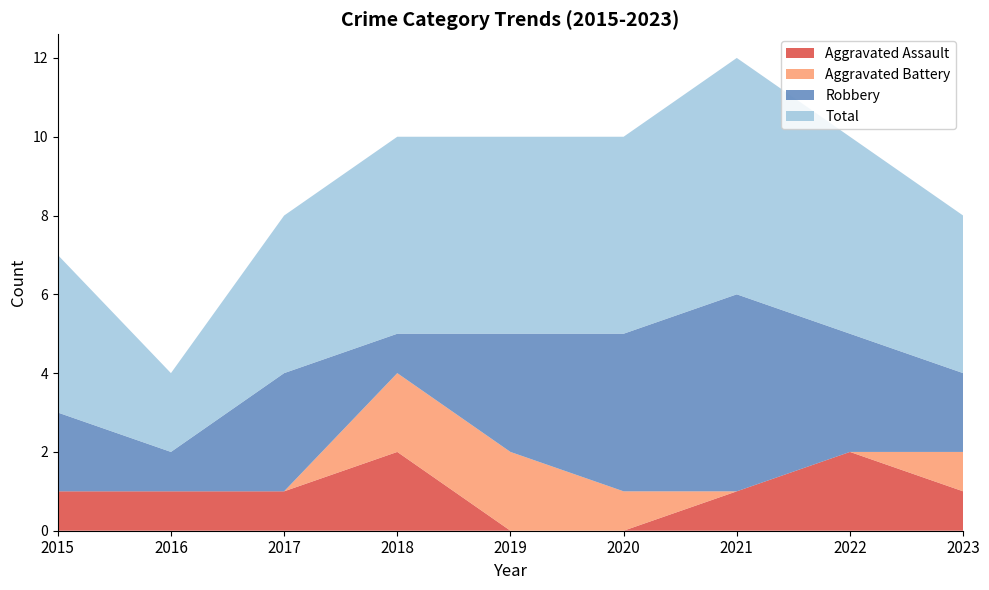

Reading left to right, list all the values displayed in this chart.

Aggravated Assault: 1	1	1	2	0	0	1	2	1
Aggravated Battery: 0	0	0	2	2	1	0	0	1
Robbery: 2	1	3	1	3	4	5	3	2
Total: 4	2	4	5	5	5	6	5	4